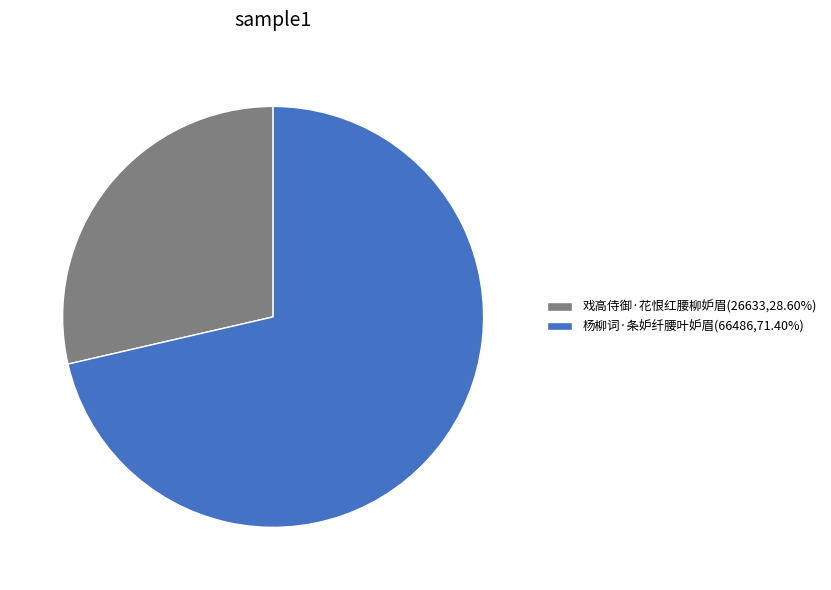

How many segments does this pie chart have?

2